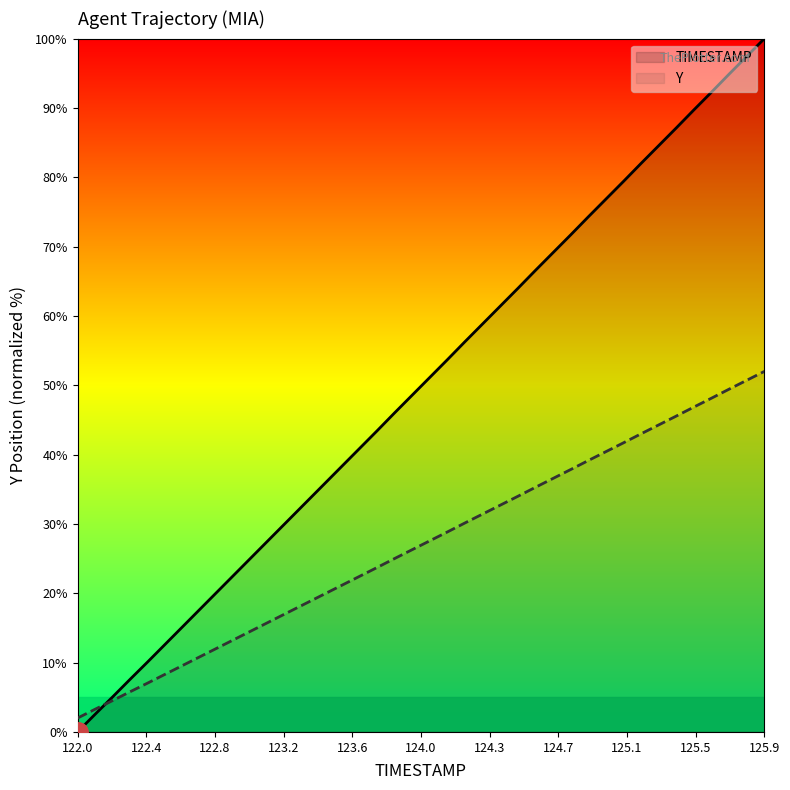

What is the value of the TIMESTAMP point at the 17th from the left?

40.9